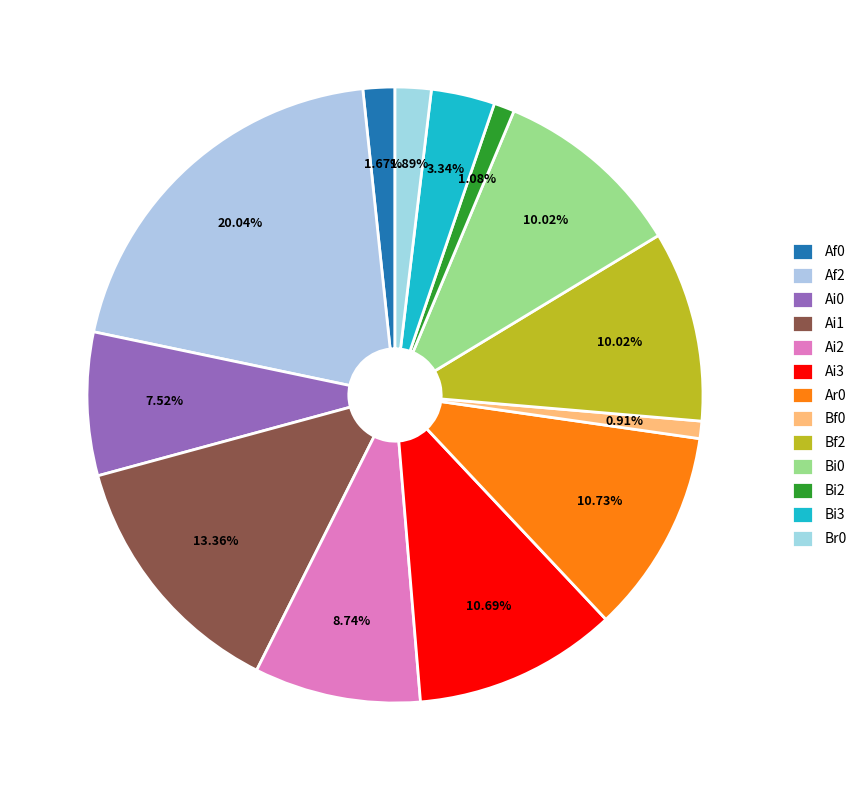

Is there a majority slice in this chart?

No